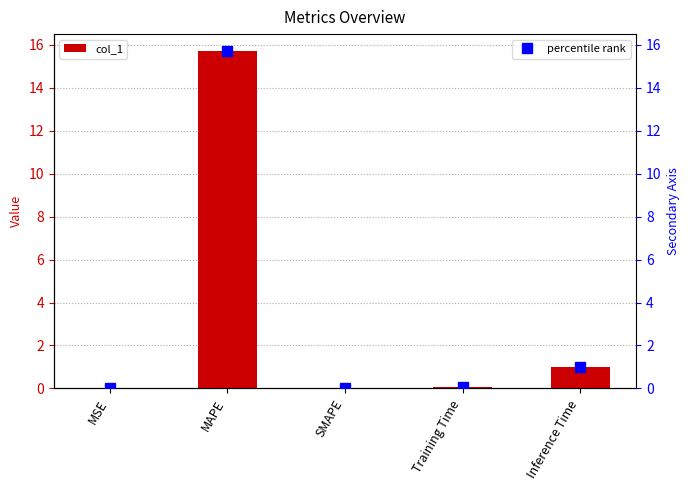

What is the label of the 4th bar from the right?

MAPE